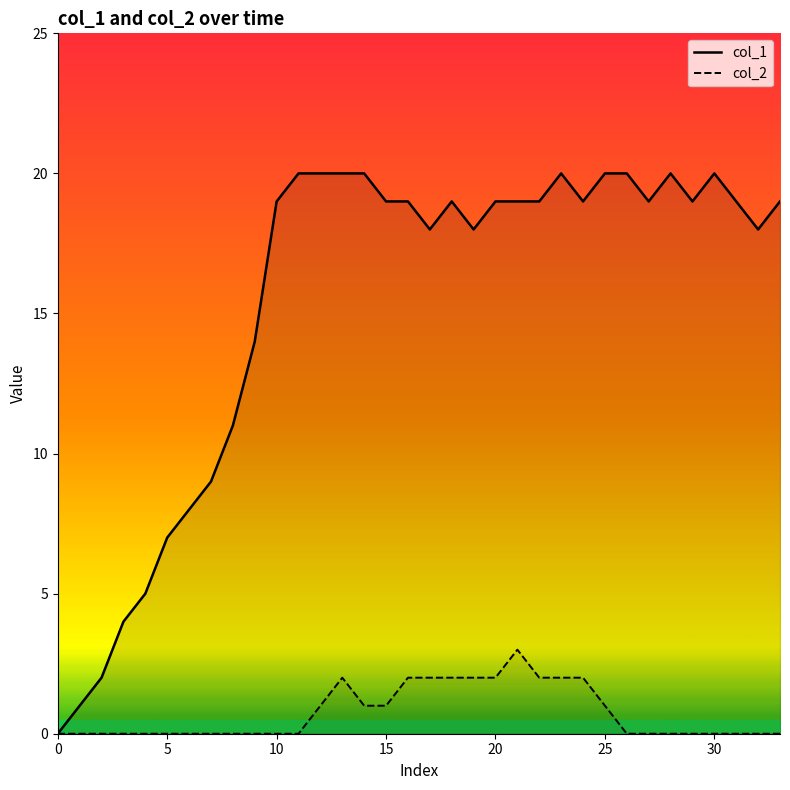

What is the label of the 28th point from the left?

27